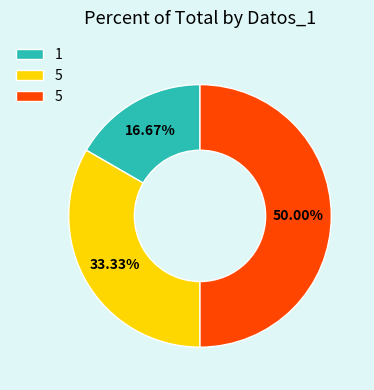

To the nearest percent, what is the difference between the largest and smallest slice percentages?

33%